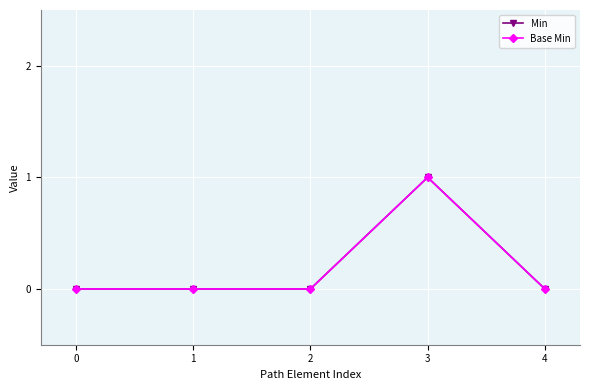

True or false: Base Min and Min cross at least once.

False